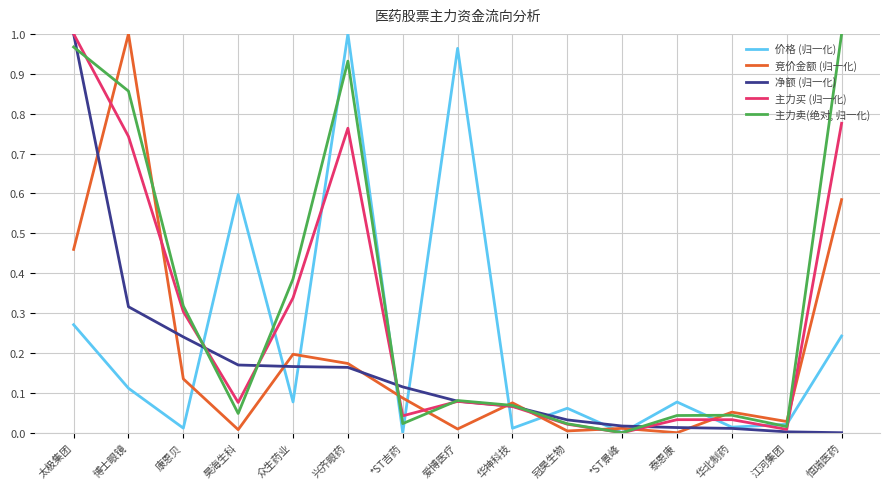

Which series changed the most between 昊海生科 and 兴齐眼药?

主力卖(绝对, 归一化)